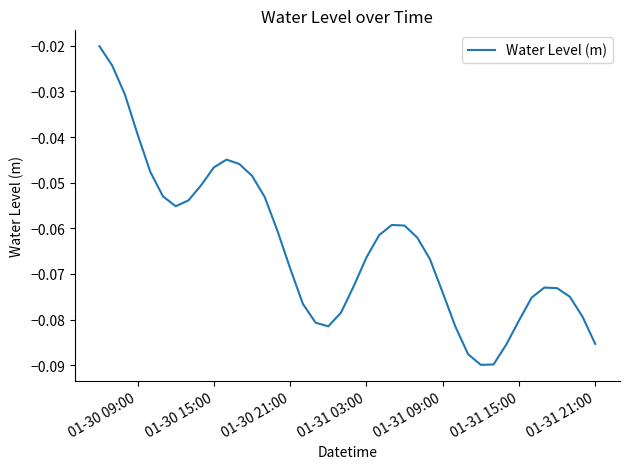

Does the chart have visible grid lines?

No